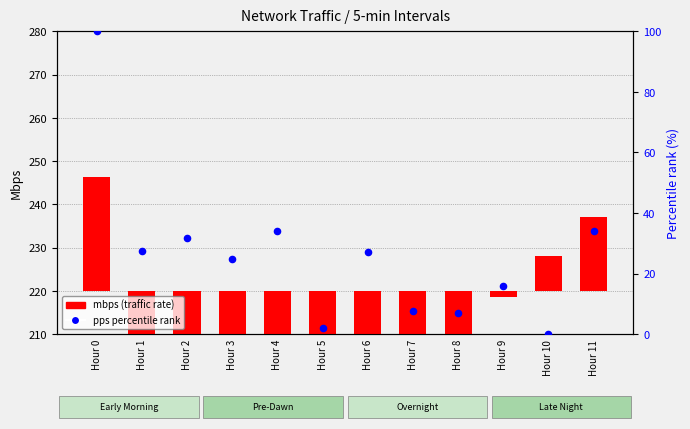

At which category is the sum across all series the highest?

Hour 0